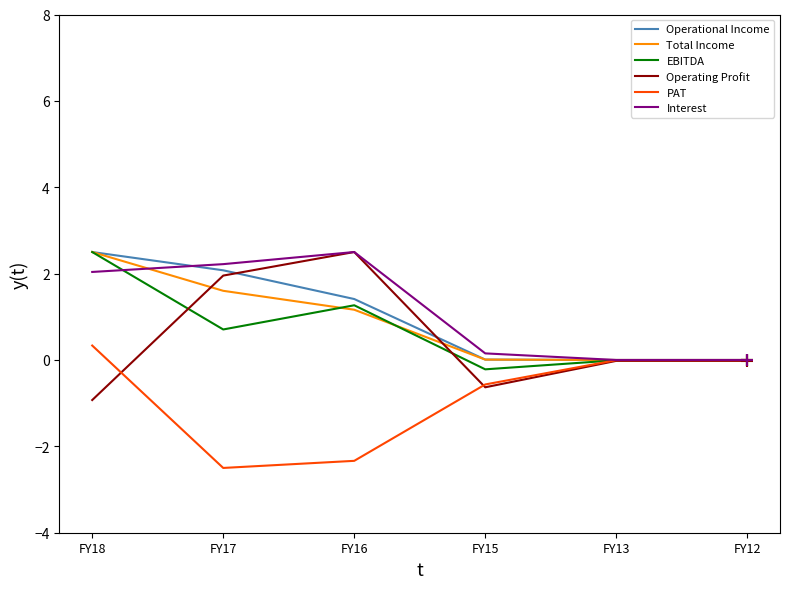

What are all the series names shown in the legend?

Operational Income, Total Income, EBITDA, Operating Profit, PAT, Interest